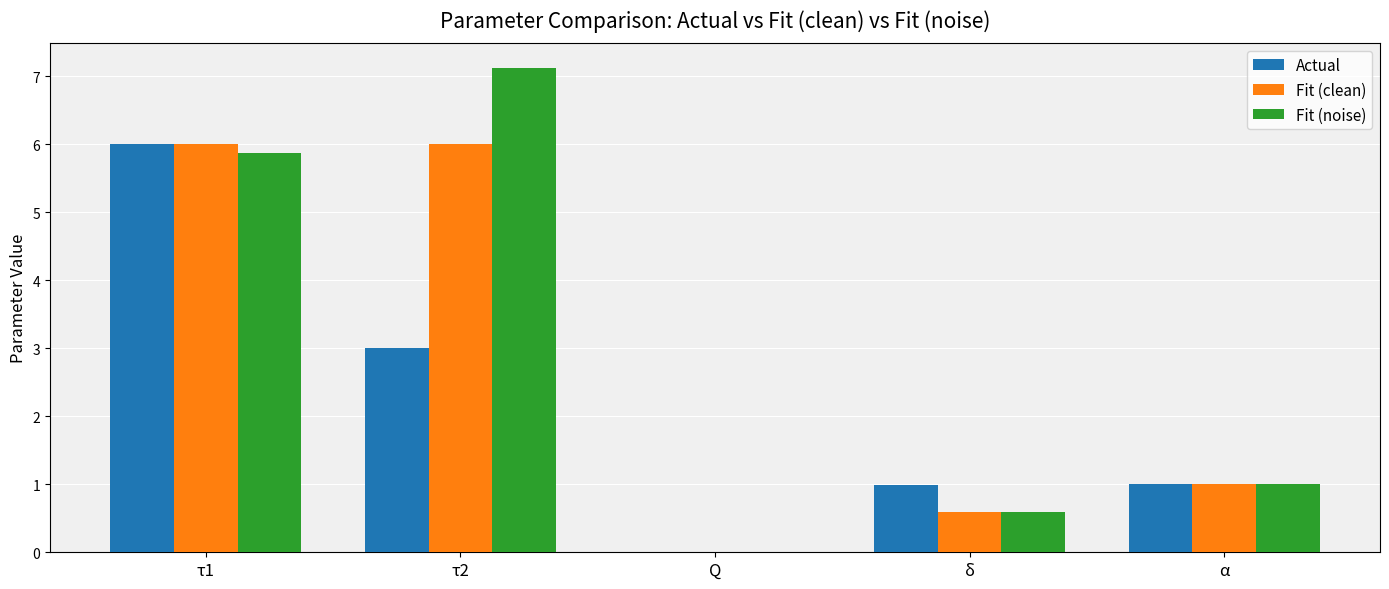

Read the Fit (clean) value at δ.

0.6